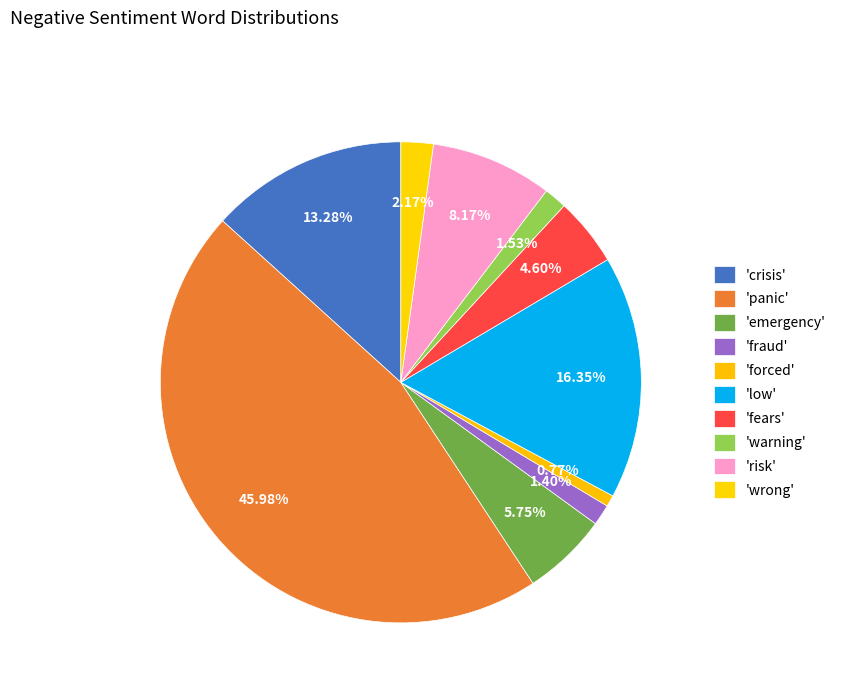

How many slices are in this pie chart?

10